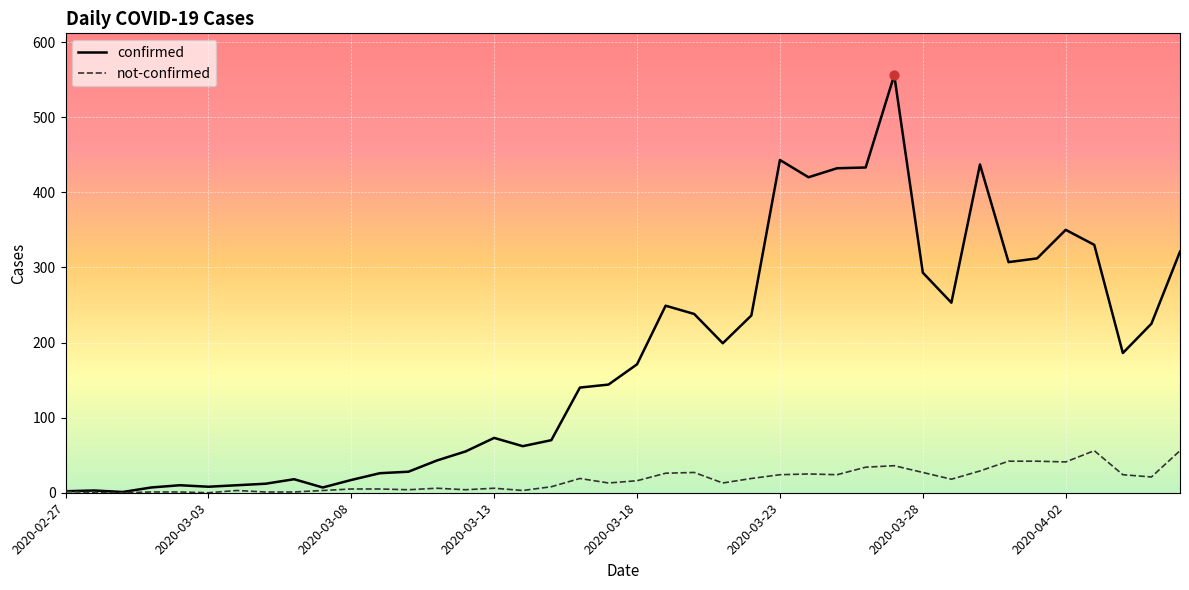

Which series has the largest total across all categories?

confirmed